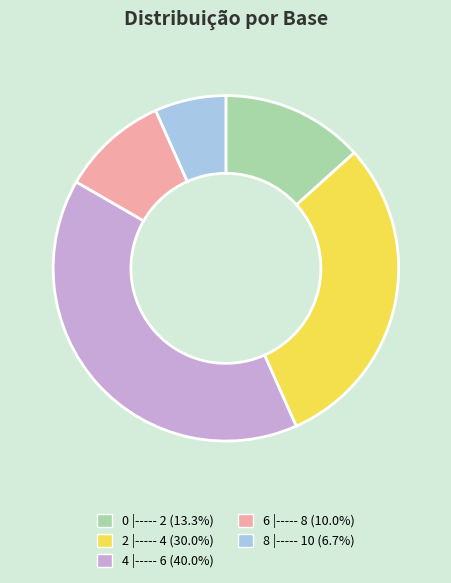

Is there a majority slice in this chart?

No